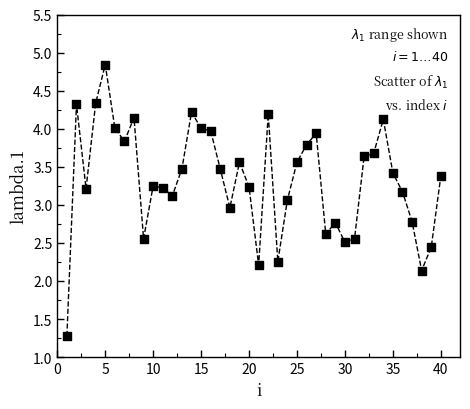

What is the range of X values (max minus min)?

39.0